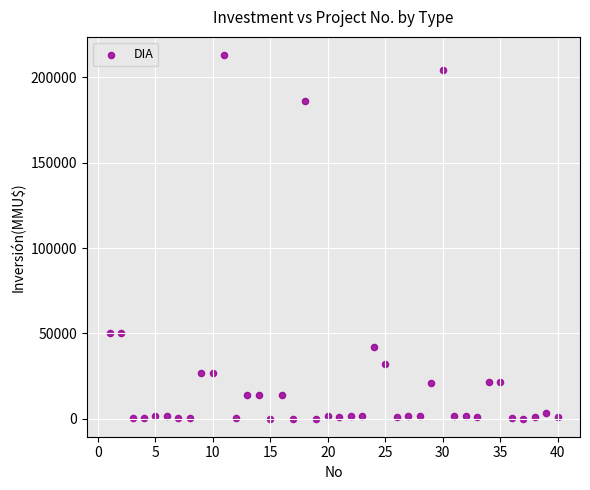

What is the range of X values (max minus min)?

39